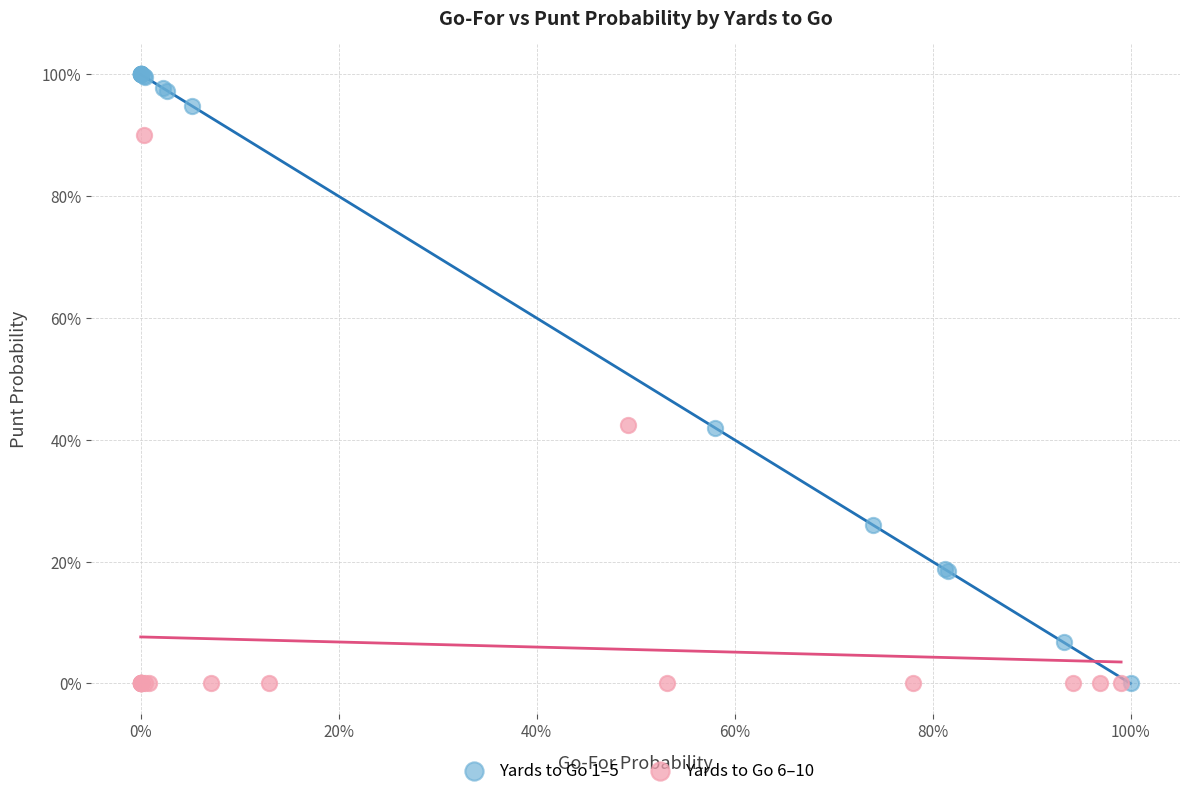

What are all the series names shown in the legend?

Yards to Go 1–5, Yards to Go 6–10